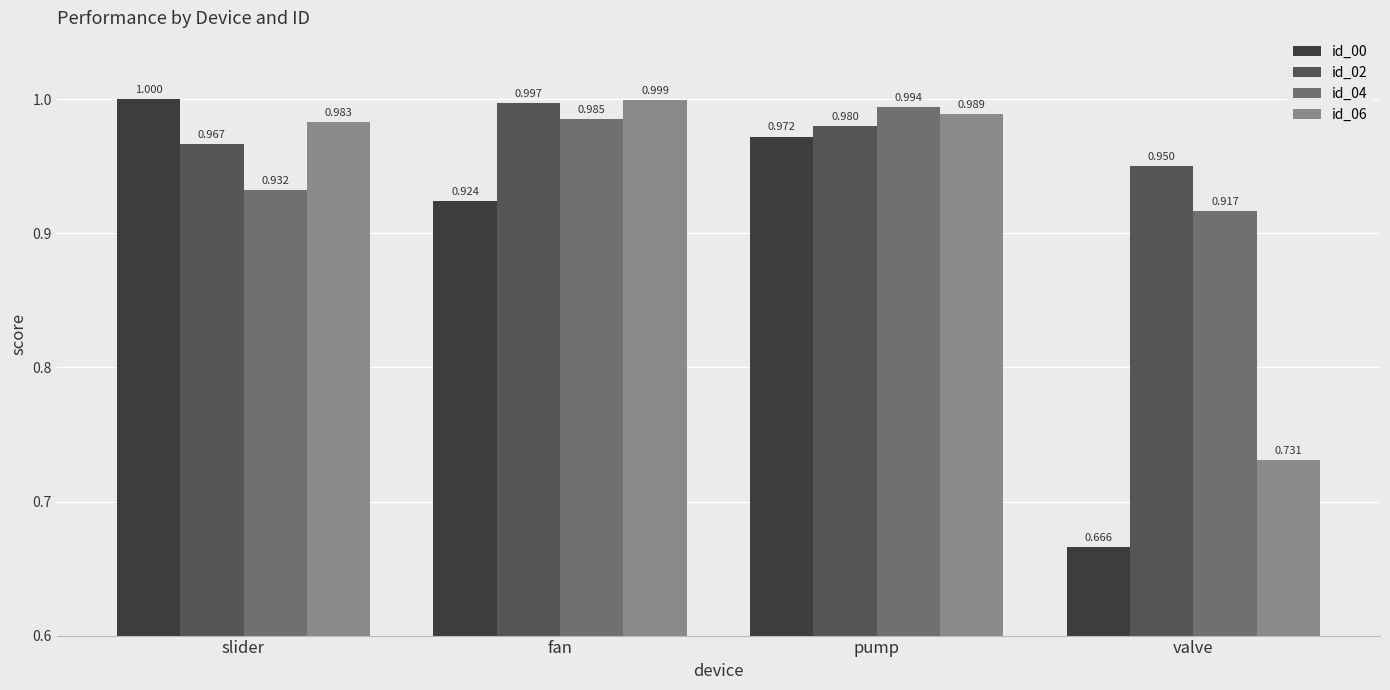

At which category does the chart reach its minimum across all series?

valve